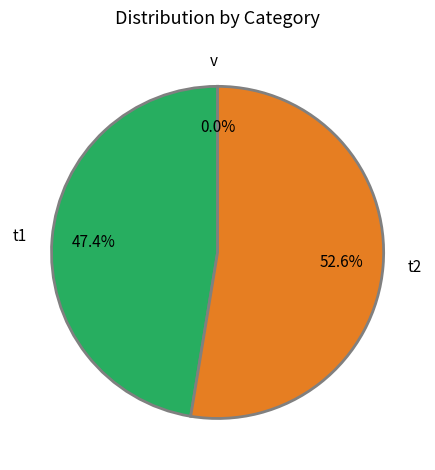

Between t2 and t1, which is larger?

t2